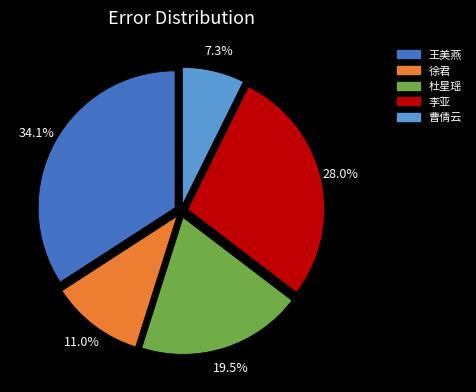

Is there a majority slice in this chart?

No